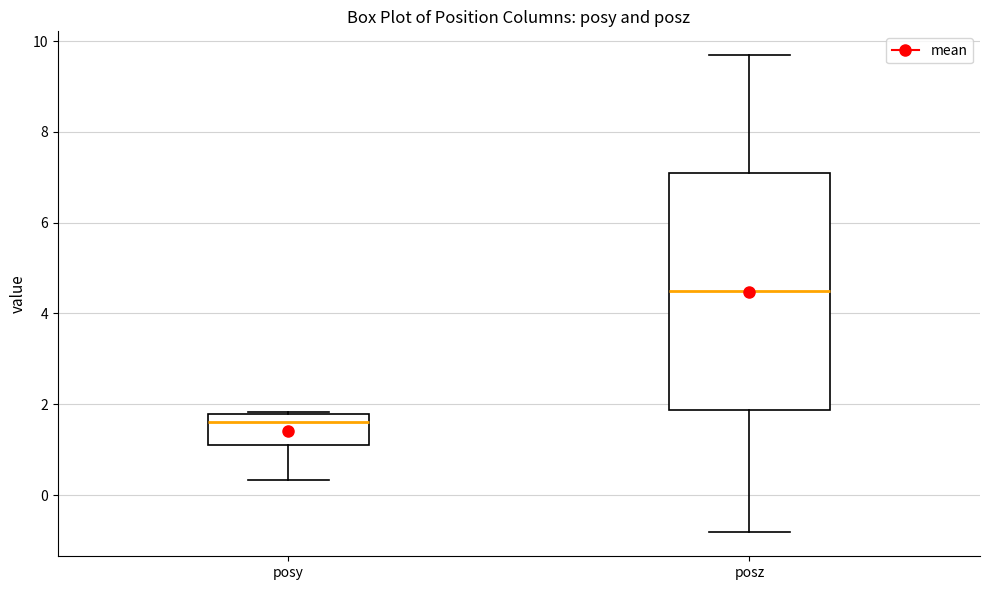

Where is the upper edge of the box for posy on the y-axis? The values are not printed on the chart, so give them approximately, as read against the axis.

1.8